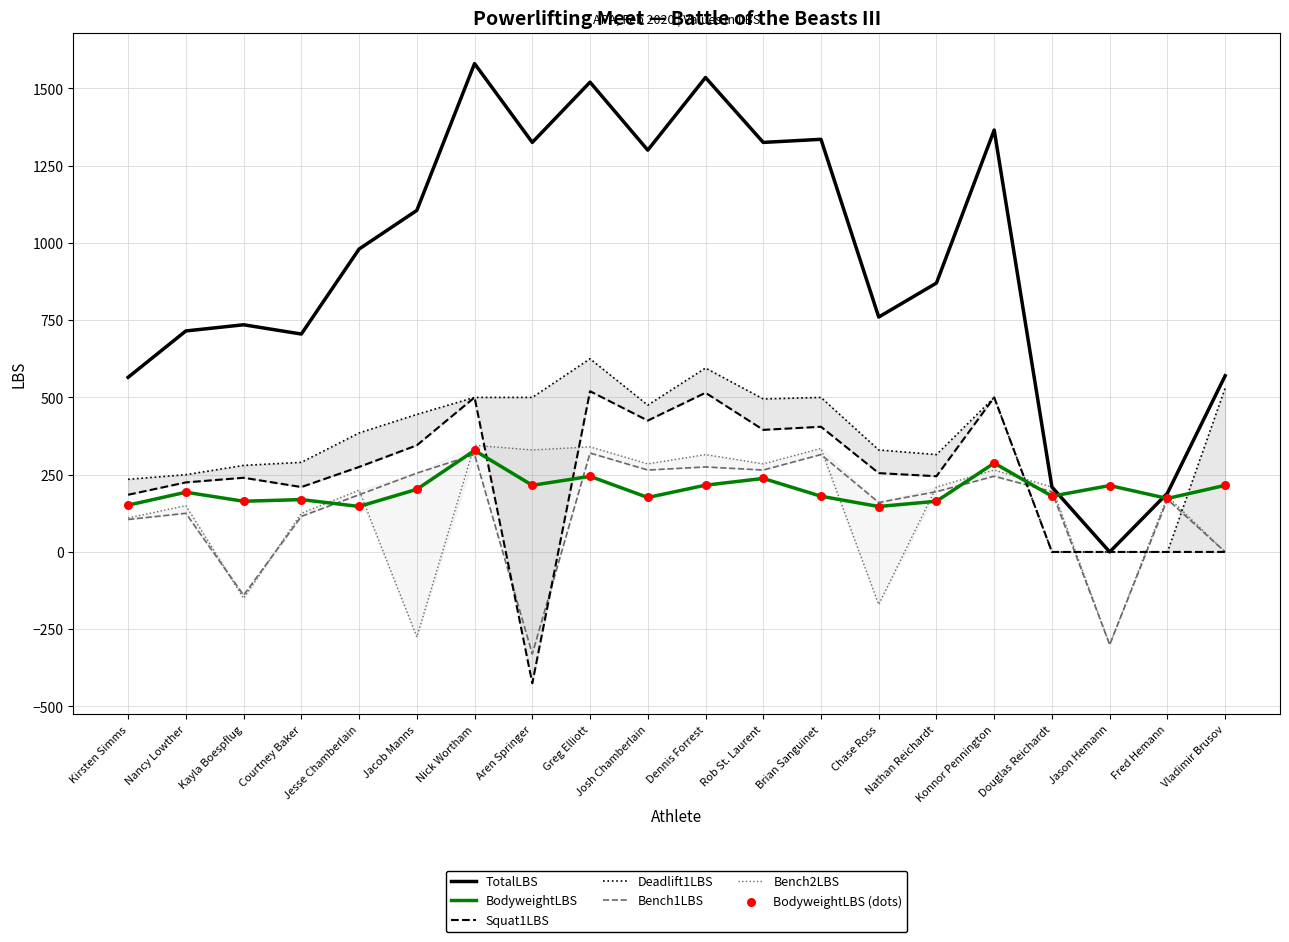

Is the value of TotalLBS at Aren Springer greater than the value of Bench1LBS at Dennis Forrest?

Yes